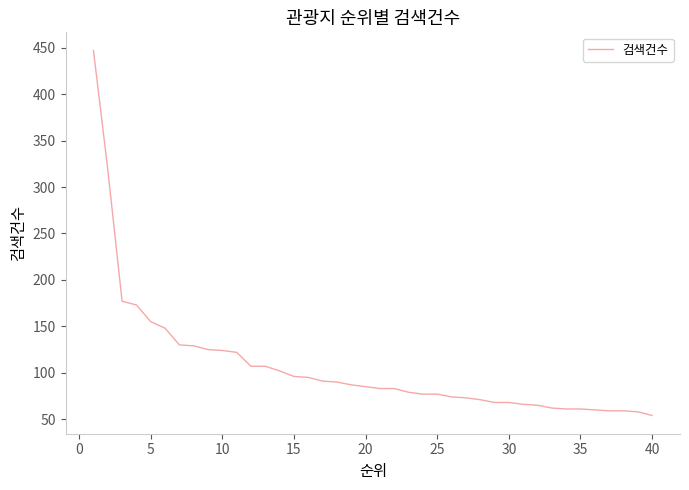

What is the smallest value displayed?

54